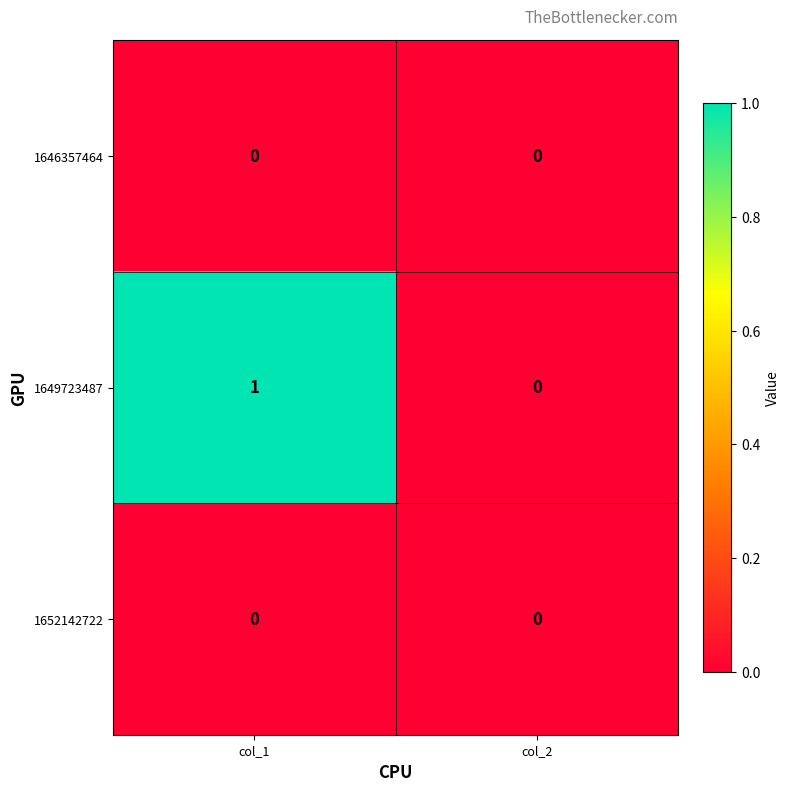

Count the number of categories in the chart.

2